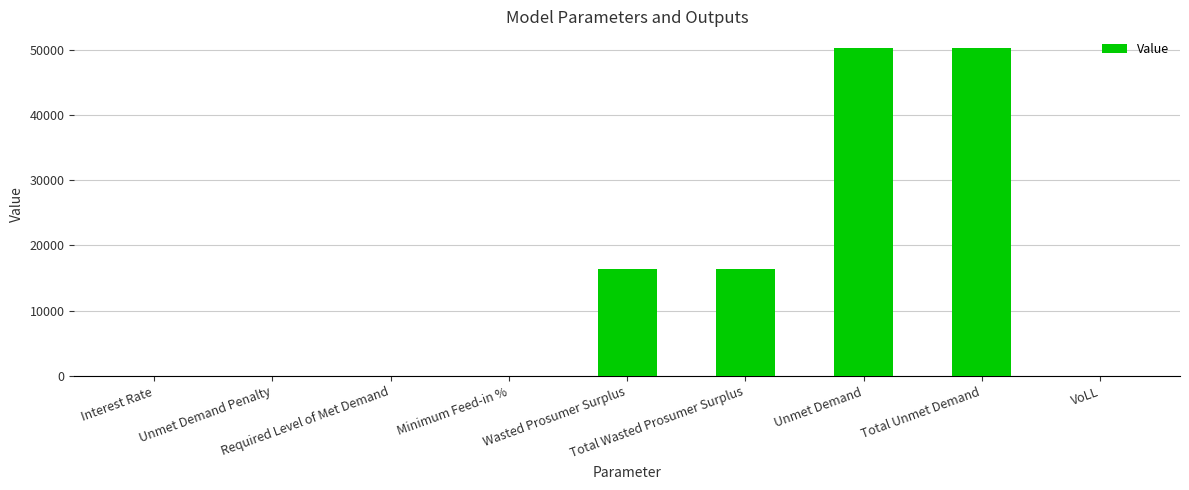

What is the average value?

14798.4